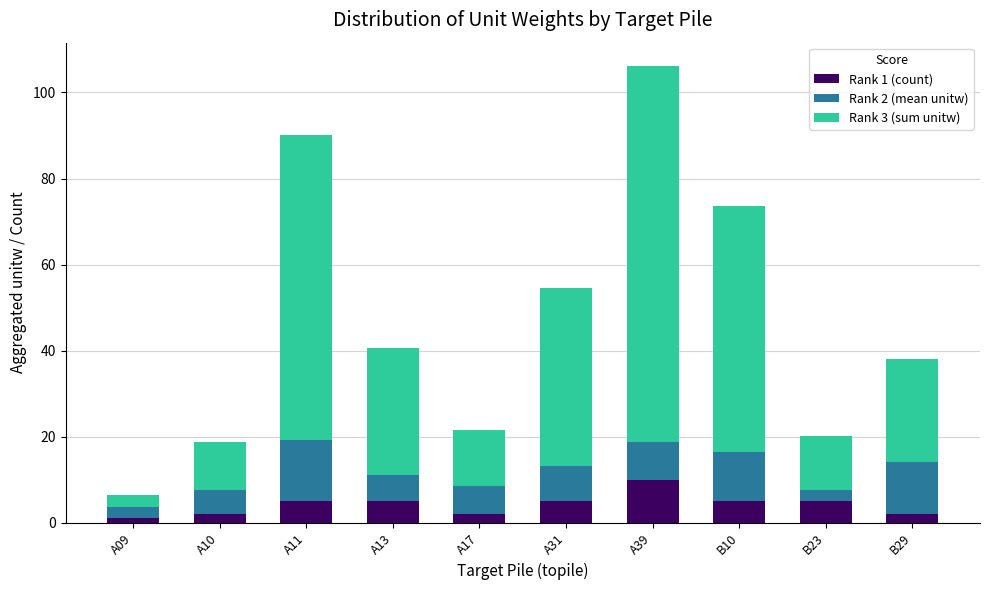

What is the average value of the Rank 1 (count) series?

4.2